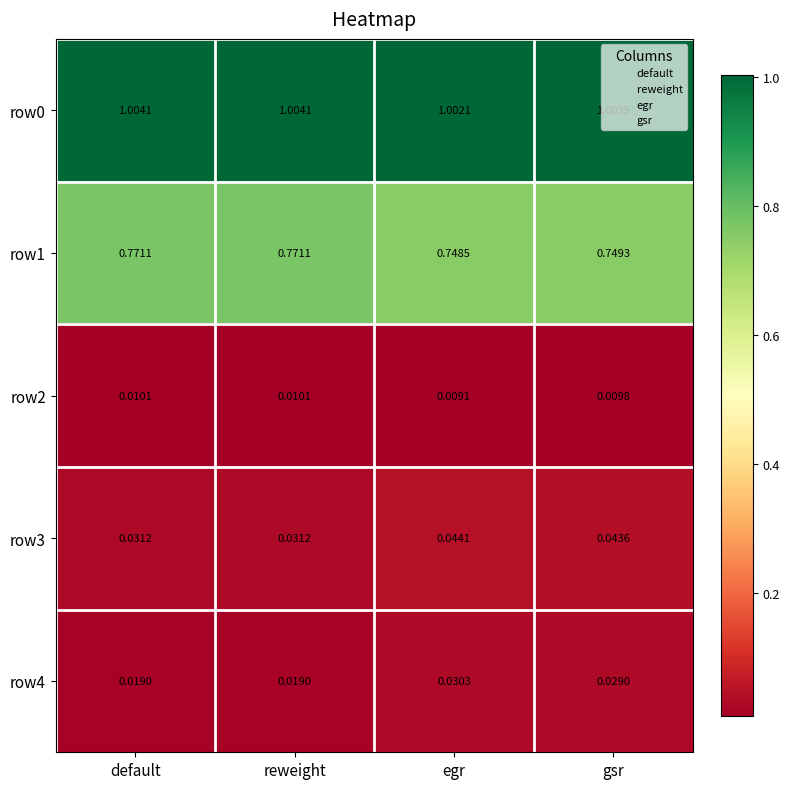

At which label does row0 reach its minimum?

egr